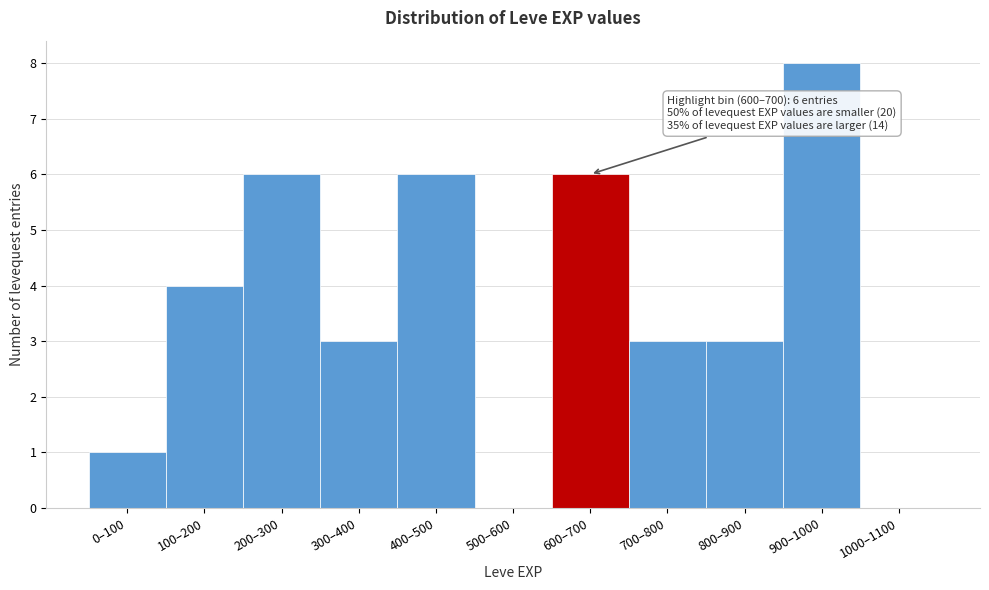

Reading right to left, list all the values displayed in this chart.

1000–1100=0	900–1000=8	800–900=3	700–800=3	600–700=6	500–600=0	400–500=6	300–400=3	200–300=6	100–200=4	0–100=1